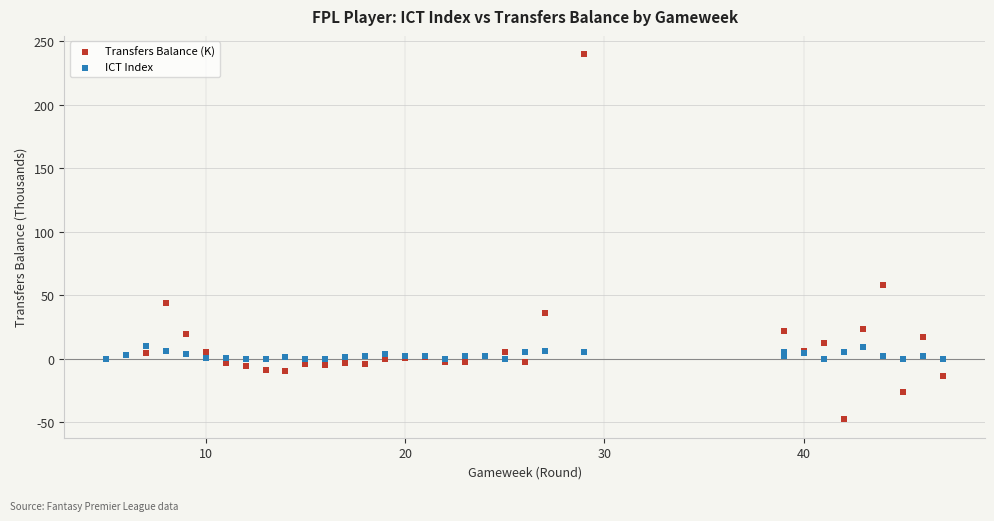

In the Transfers Balance (K) series, what Y value is closest to 96?

58.3